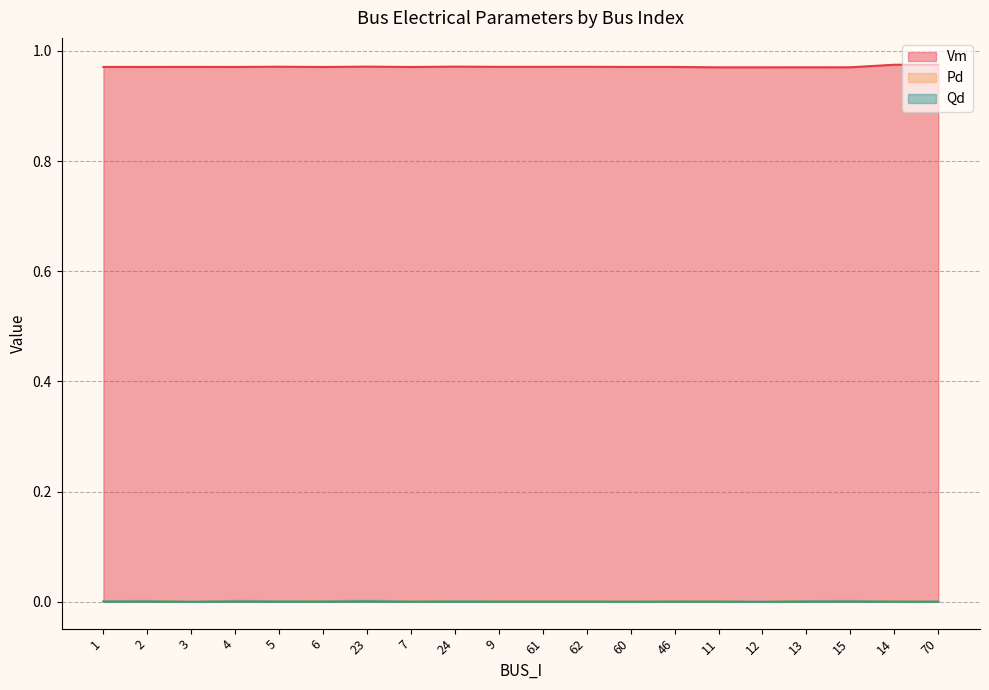

How many Vm values are between 0 and 1?

20